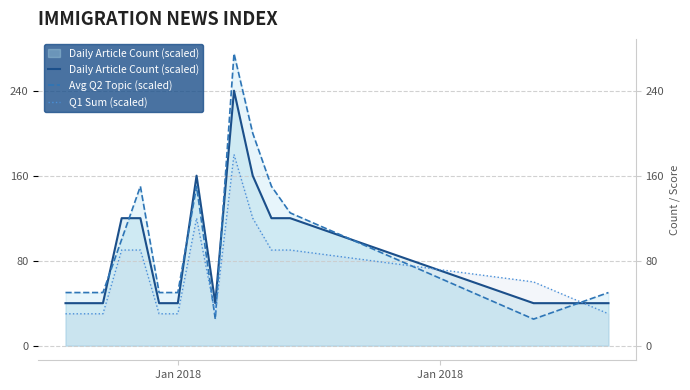

At which label does Q1 Sum (scaled) reach its minimum?

Jan 2018